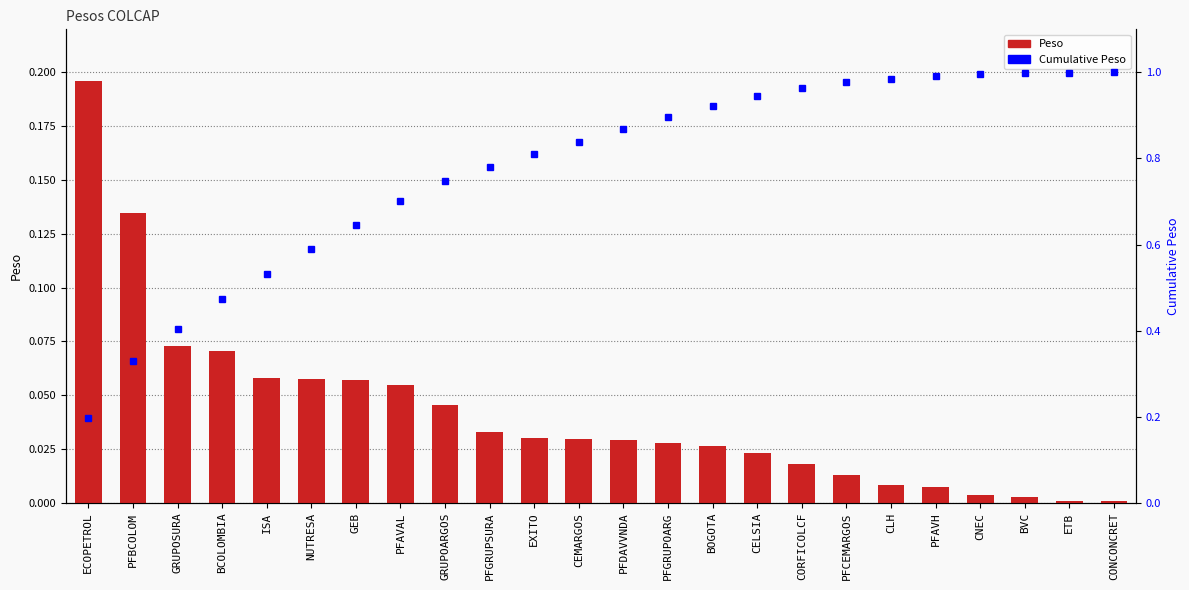

Does the chart contain any negative values?

No